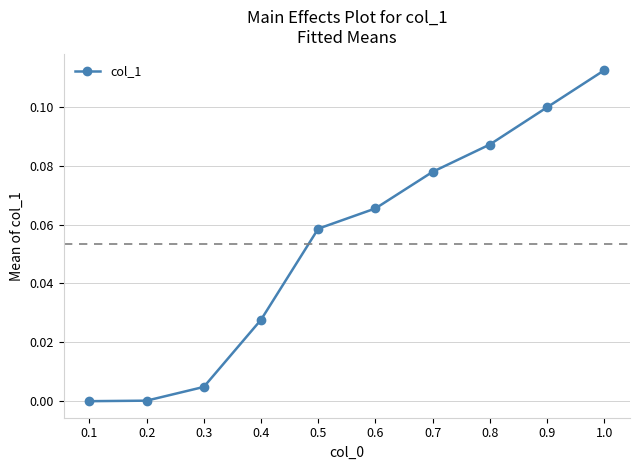

Is this an area chart (filled region under the line)?

No